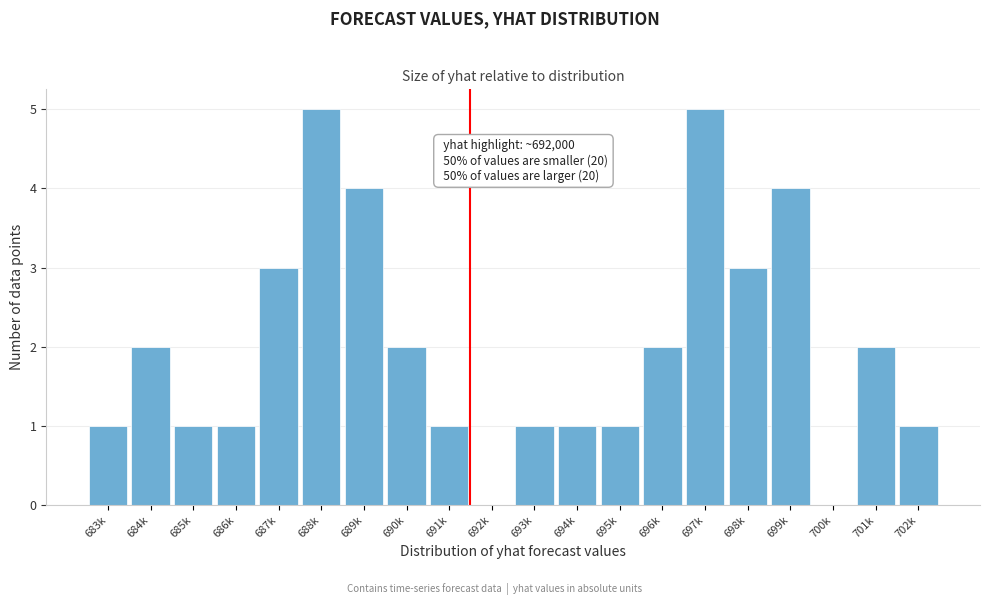

Reading left to right, transcribe all the data shown in this chart.

683k=1	684k=2	685k=1	686k=1	687k=3	688k=5	689k=4	690k=2	691k=1	692k=0	693k=1	694k=1	695k=1	696k=2	697k=5	698k=3	699k=4	700k=0	701k=2	702k=1